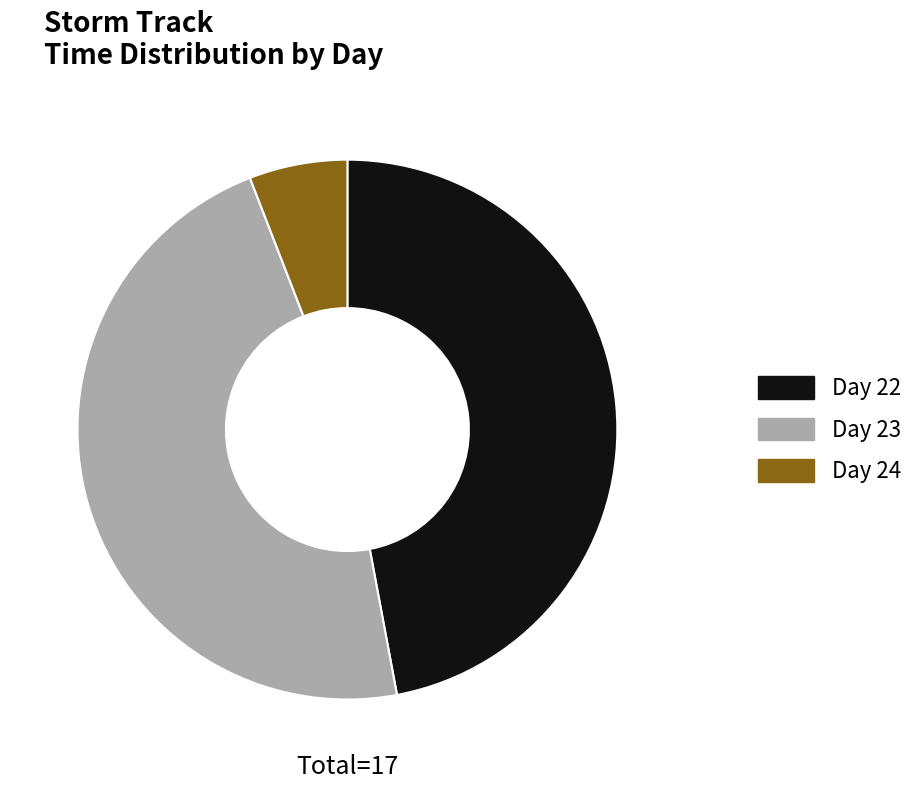

Which category has the smallest portion of the pie?

Day 24